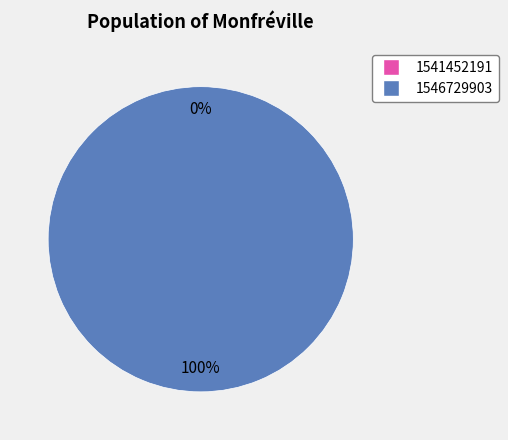

The 1541452191 slice represents 1% of the pie. True or false?

False